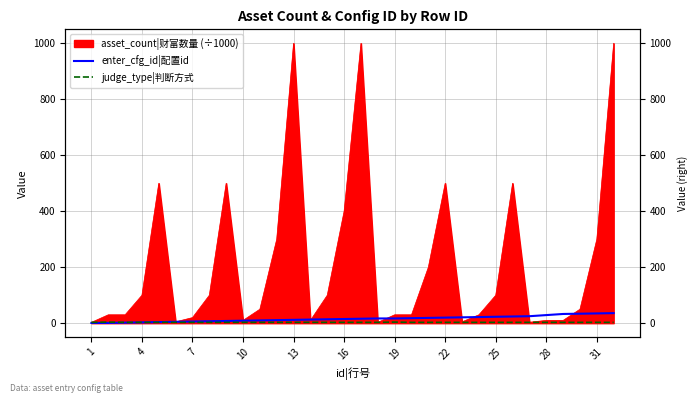

At which category does judge_type|判断方式 reach its first local peak?

4